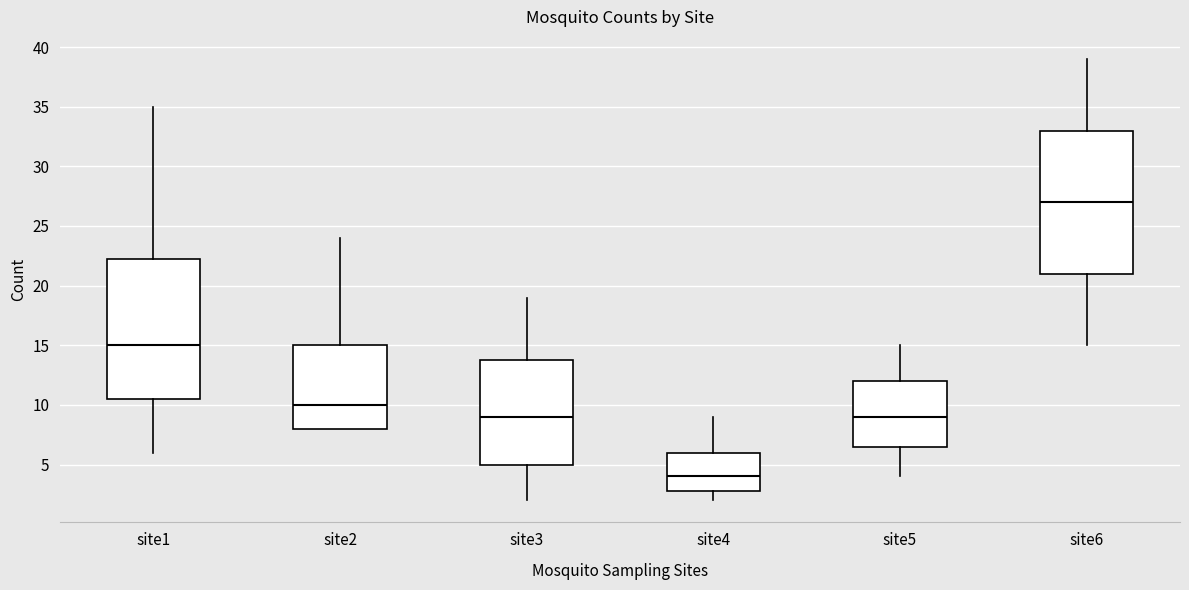

Where does the lower whisker of the box for site4 end on the y-axis? The values are not printed on the chart, so give them approximately, as read against the axis.

2.0